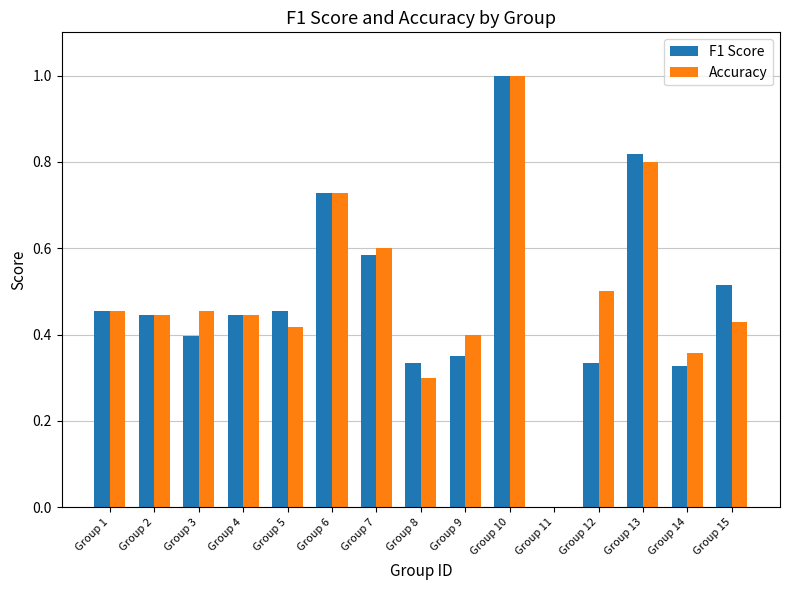

Does the chart contain stacked bars?

No